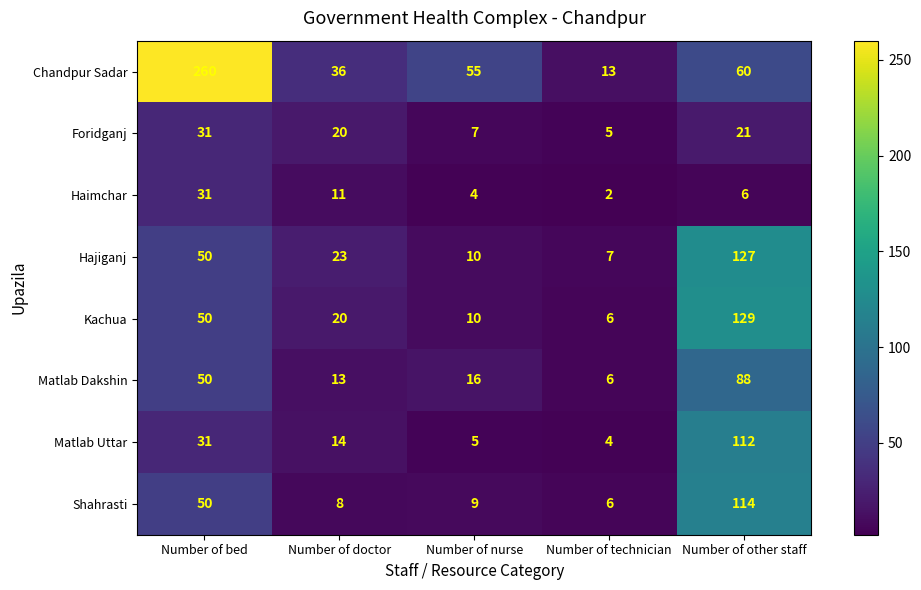

What is the sum of the Matlab Uttar values at Number of doctor and Number of other staff?

126